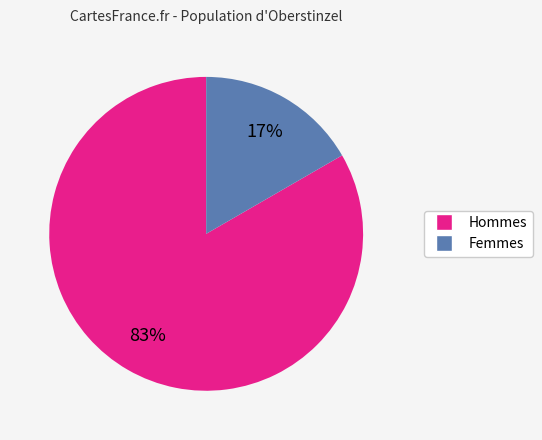

Is there a majority slice in this chart?

Yes